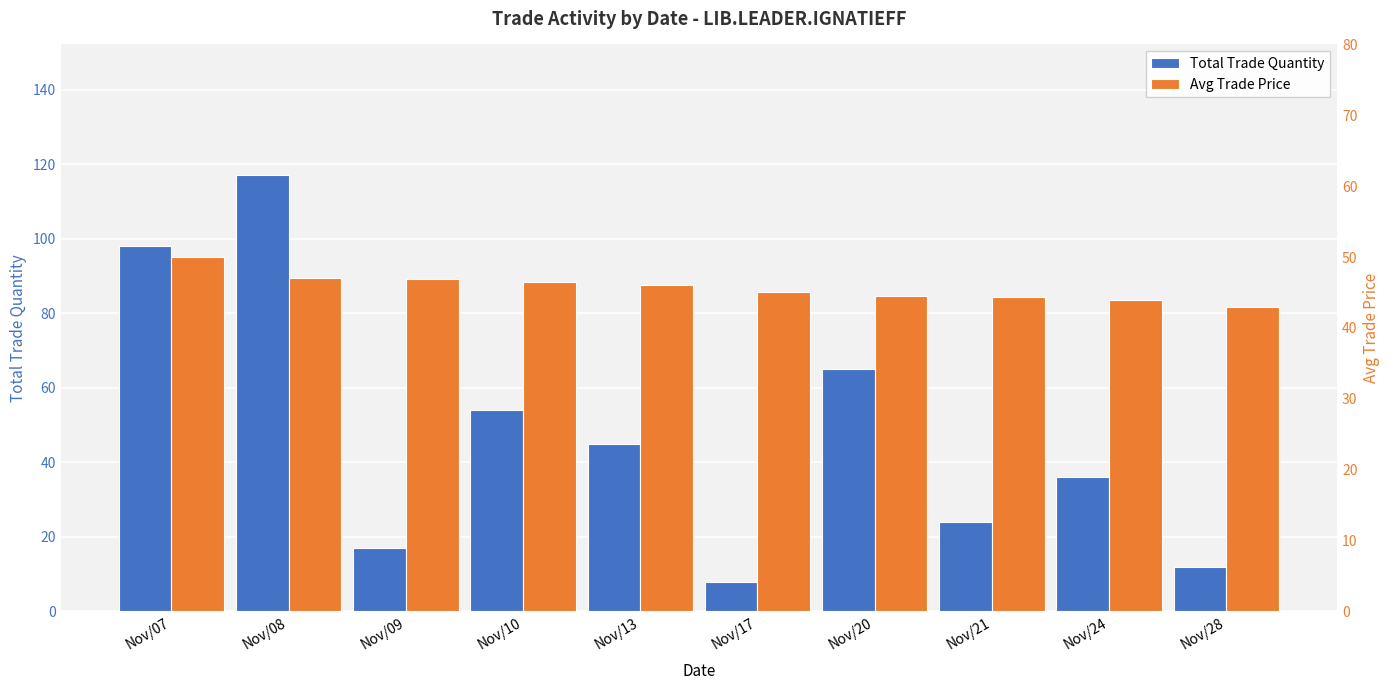

Rank the categories by Total Trade Quantity value from highest to lowest.

Nov/08, Nov/07, Nov/20, Nov/10, Nov/13, Nov/24, Nov/21, Nov/09, Nov/28, Nov/17